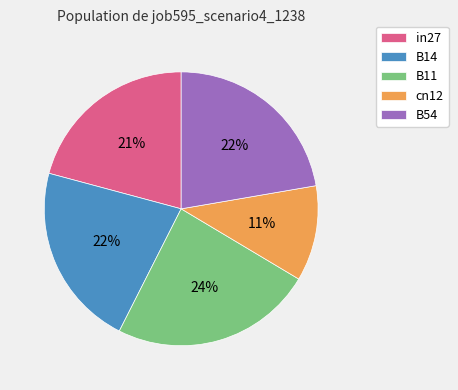

Combined, do B11 and B54 account for over 50%?

No